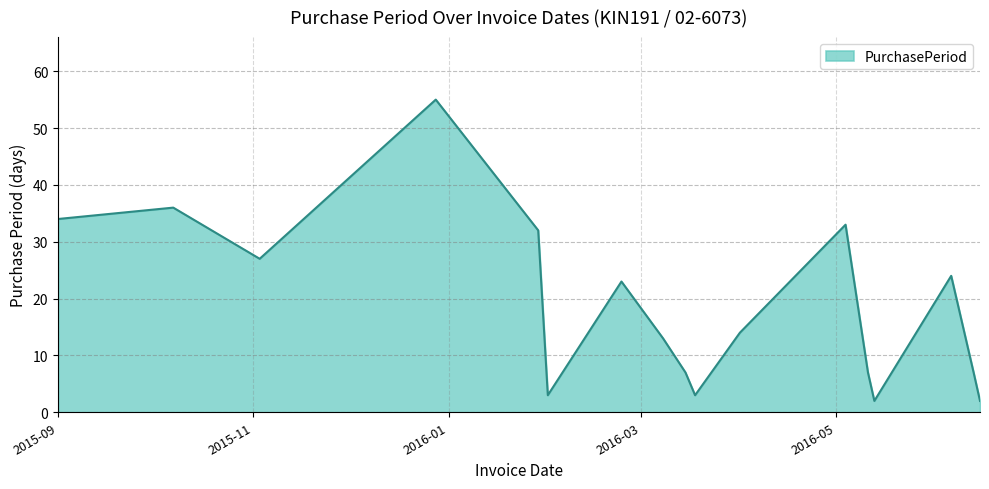

Count the number of categories in the chart.

17